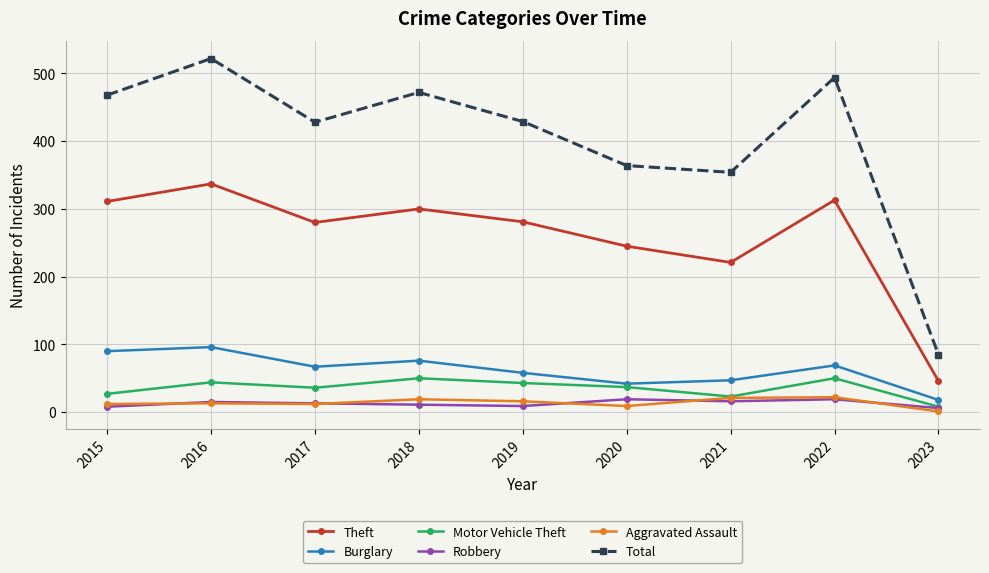

Does the chart display data point markers on the line(s)?

Yes